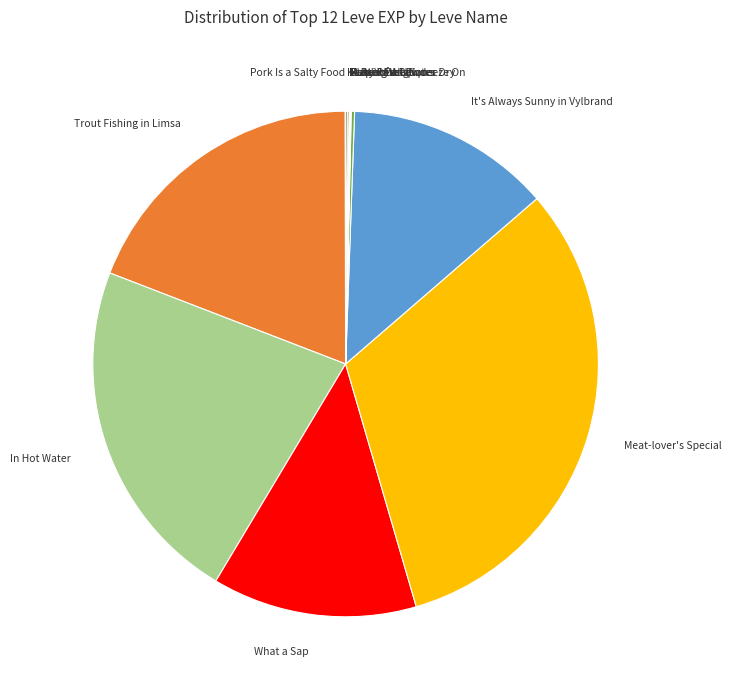

Is there any slice that represents more than half of the pie?

No